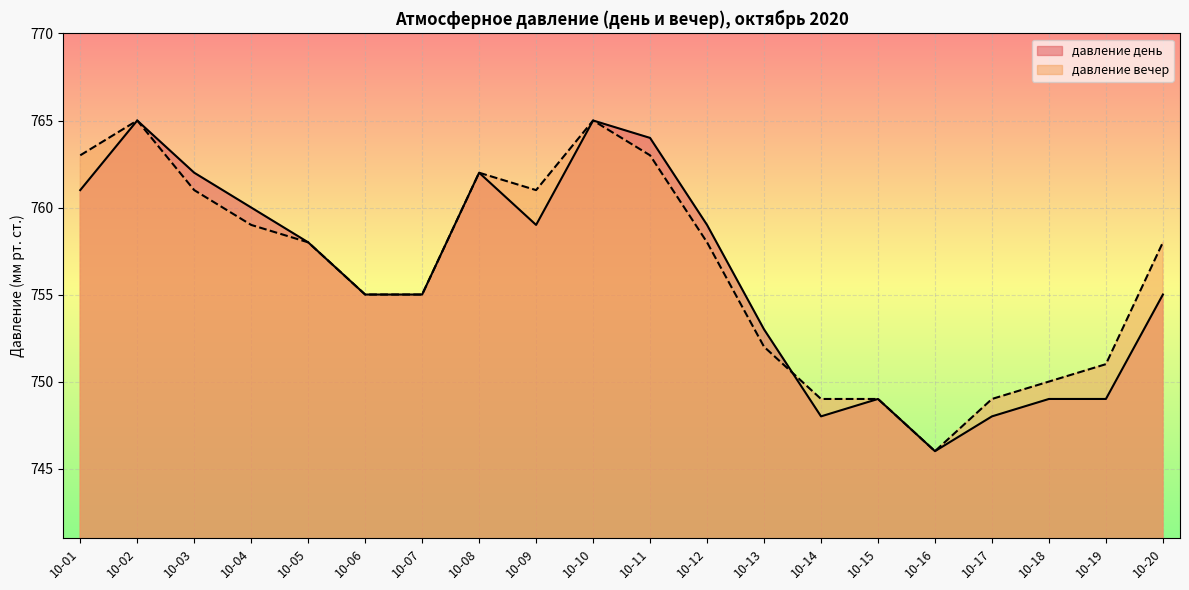

Rank the series at 10-14 from lowest to highest value.

давление день, давление вечер